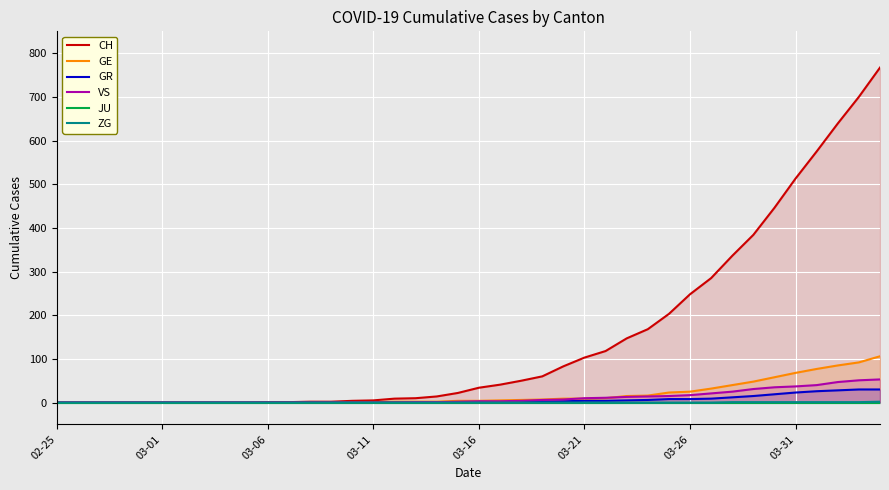

Is it true that VS equals 37 at 03-31?

True